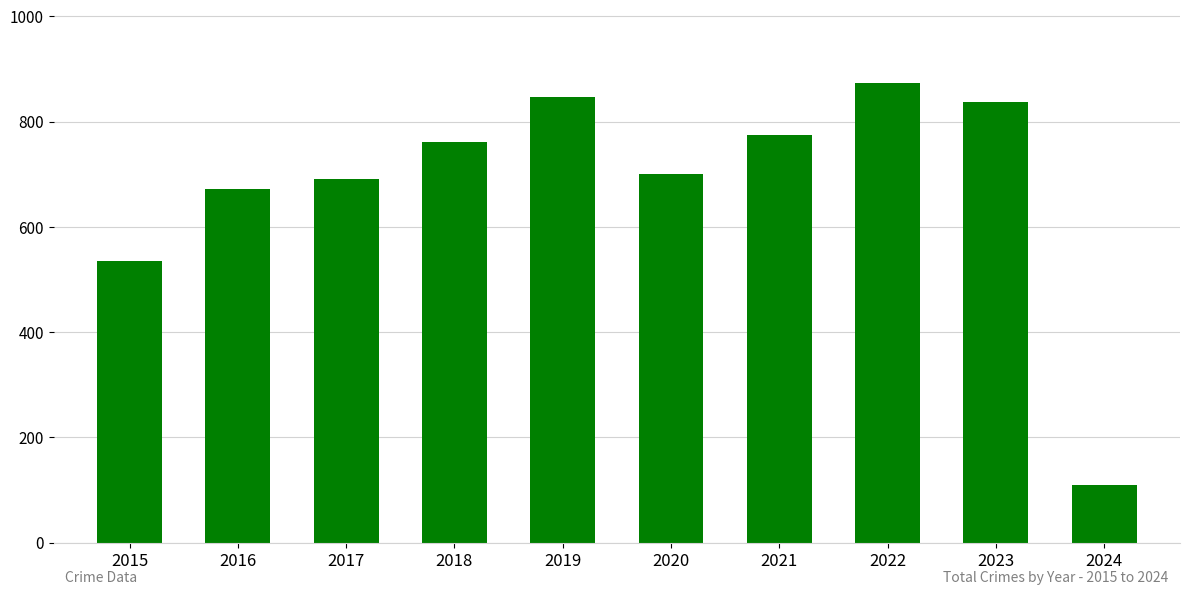

Count the number of categories in the chart.

10